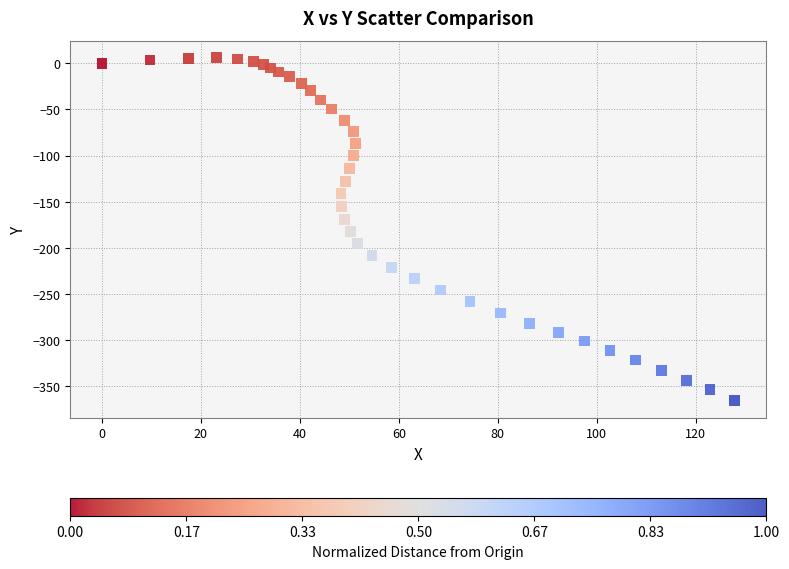

What is the range of Y values (max minus min)?

371.7